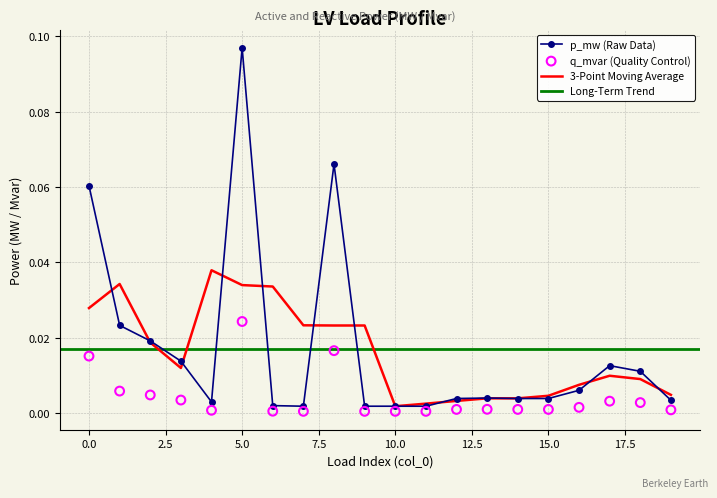

Is the value of p_mw at 8 greater than the value of q_mvar at 10?

Yes